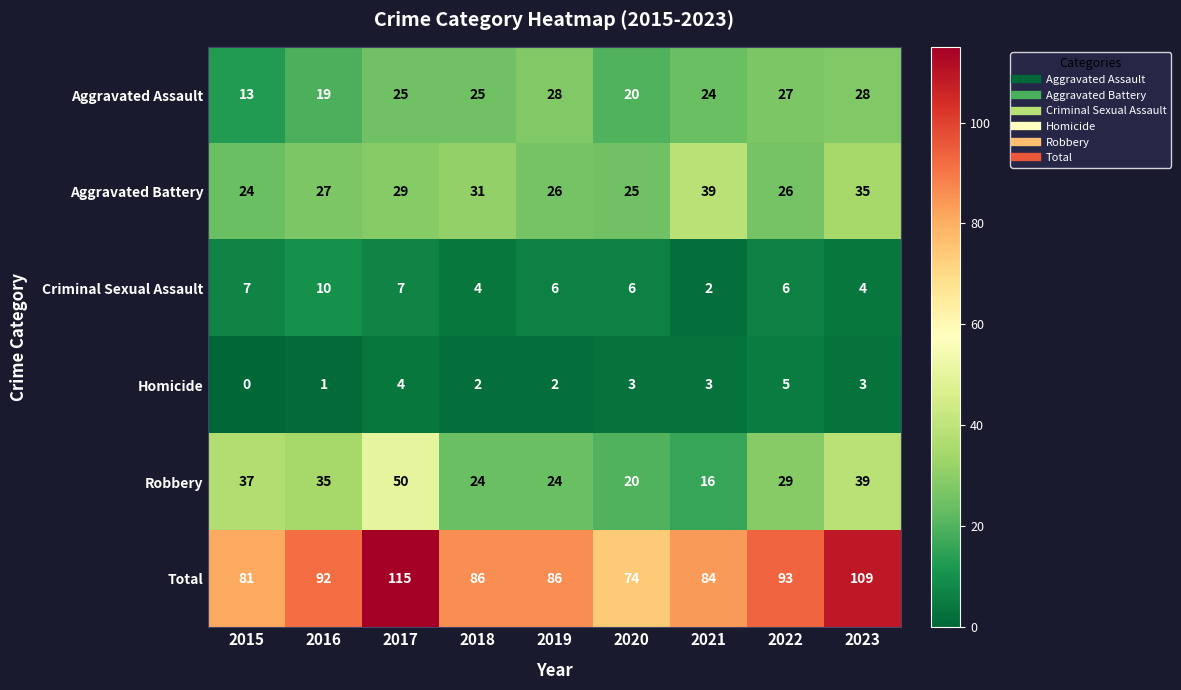

Which series has the largest total across all categories?

Total